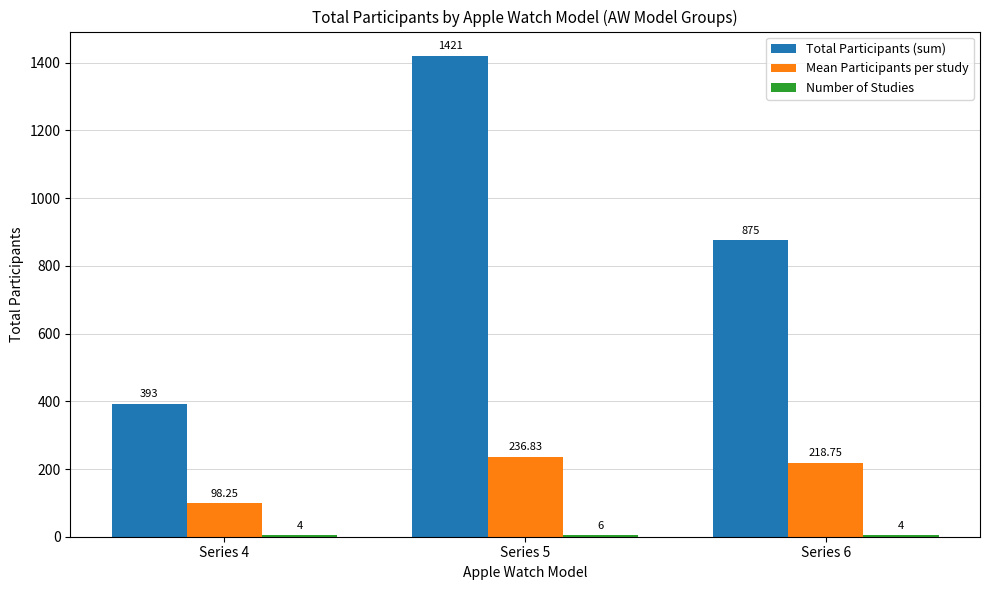

True or false: Mean Participants per study has a value of 236.8 at Series 5.

True